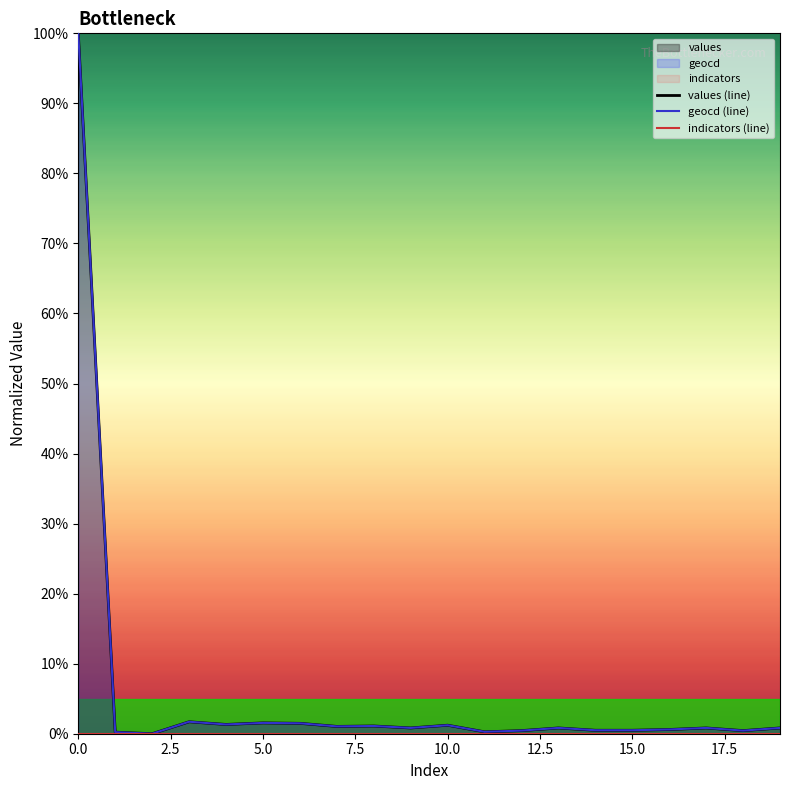

Reading left to right, what are all the values shown in this chart?

values: 100.0	0.2	0.0	1.7	1.3	1.5	1.5	1.0	1.1	0.8	1.2	0.3	0.4	0.8	0.5	0.5	0.6	0.8	0.4	0.8
geocd: 100.0	0.2	0.0	1.7	1.3	1.5	1.5	1.0	1.1	0.8	1.2	0.3	0.4	0.8	0.5	0.5	0.6	0.8	0.4	0.8